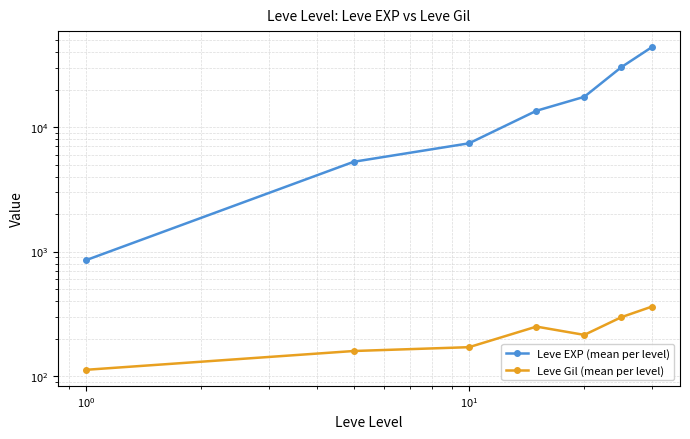

True or false: Leve Gil (mean per level) has a value of 63.2 at $\mathdefault{10^{2}}$.

False